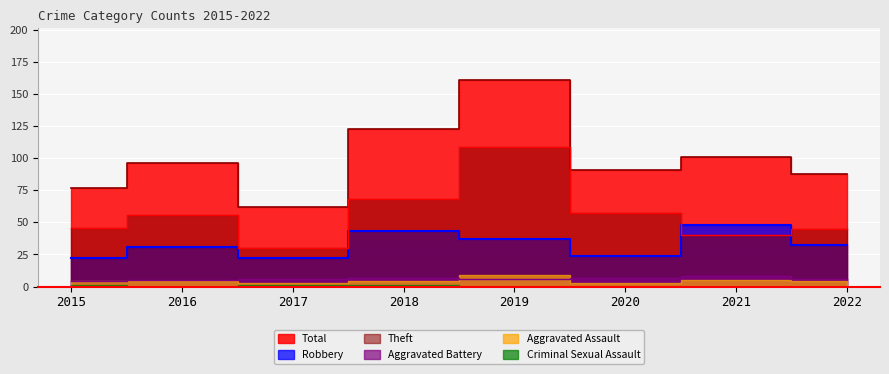

What is the minimum value shown in the chart?

4